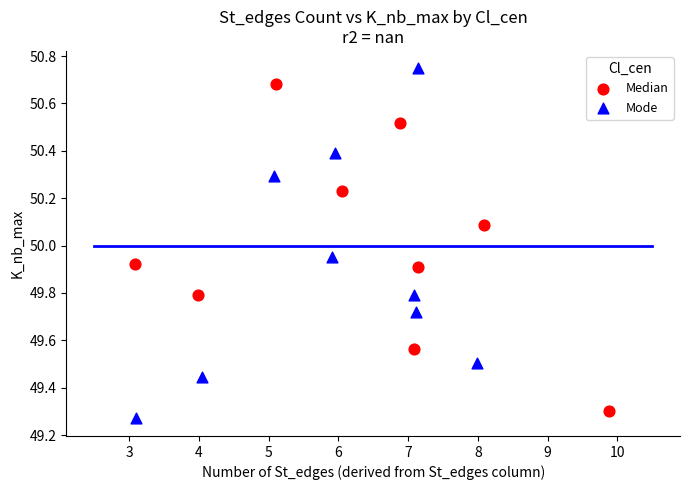

Which series contains the lowest Y value?

Mode